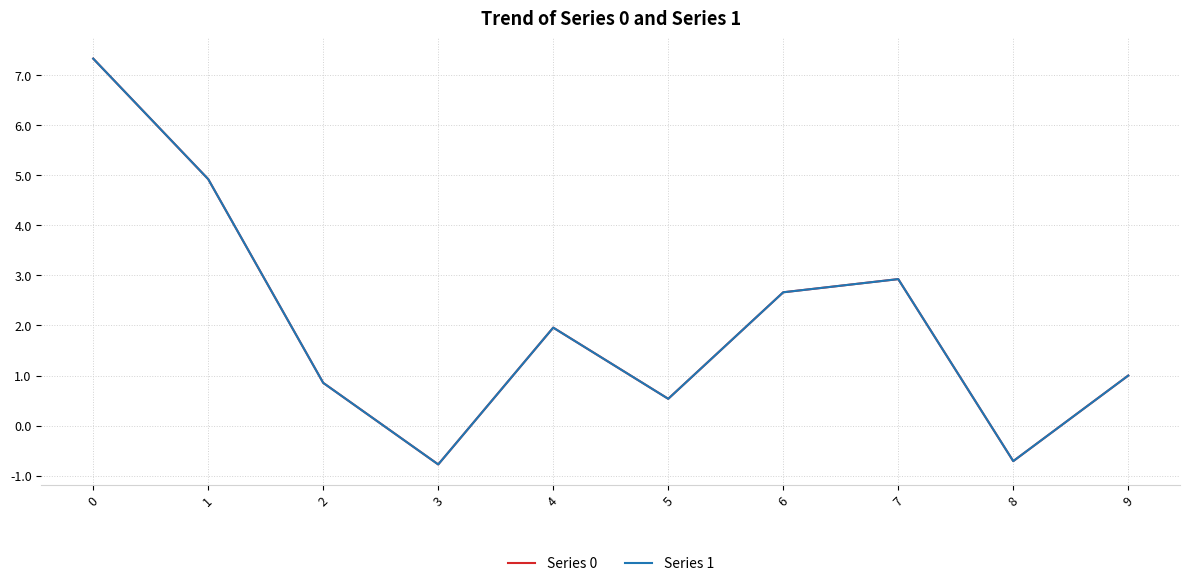

Which series changed the most between 4 and 8?

Series 0